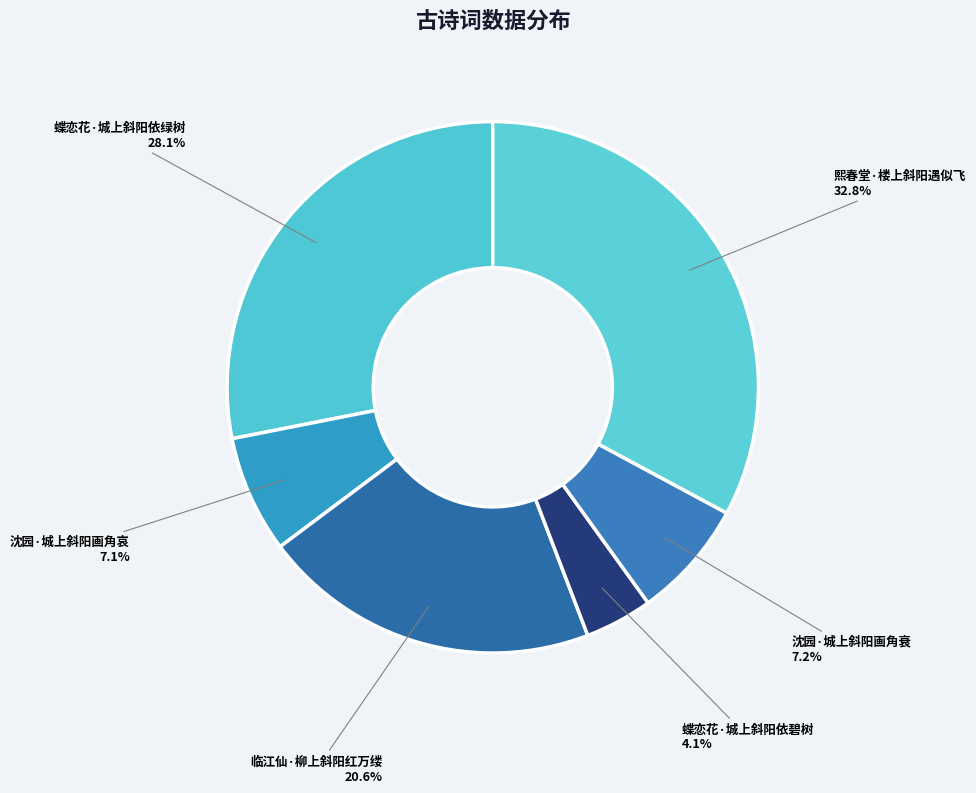

Is it true that 熙春堂·楼上斜阳遇似飞 is 33% of the pie?

True